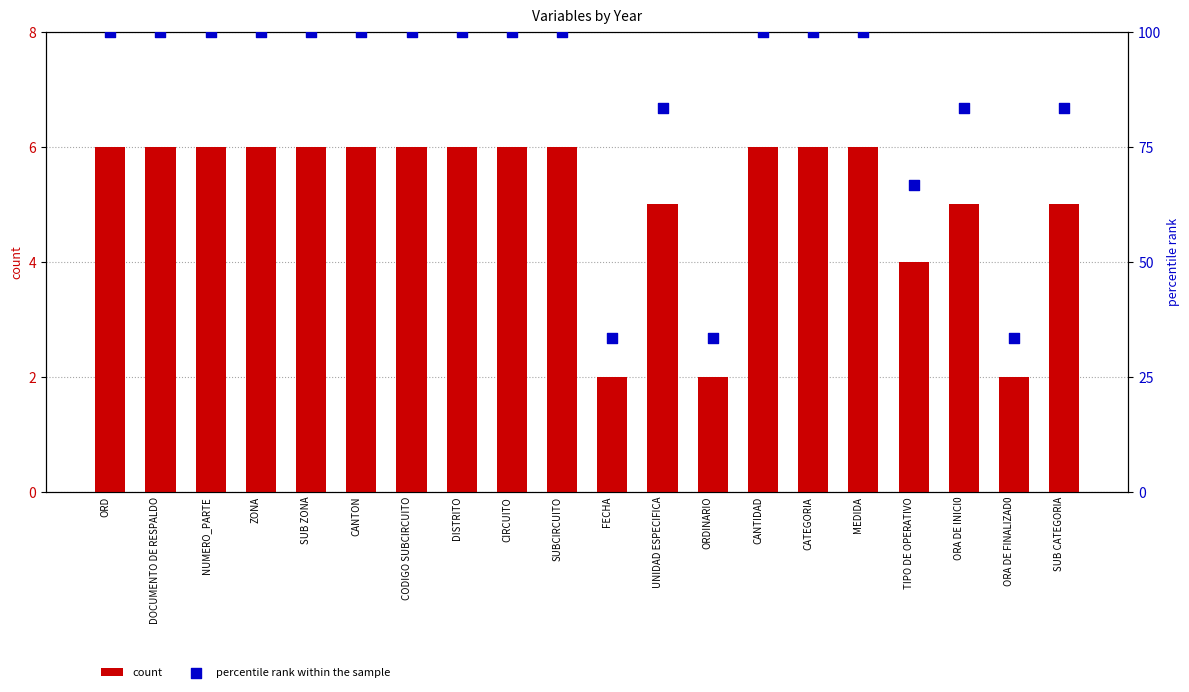

Which series contains the lowest Y value?

count